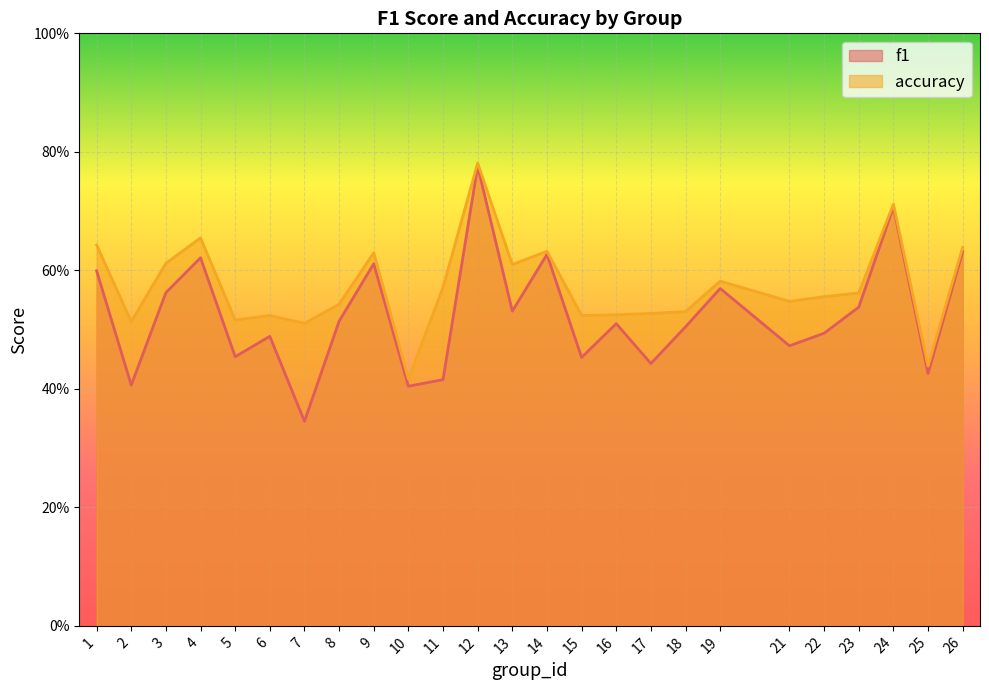

Between 14 and 18, which is larger?

14